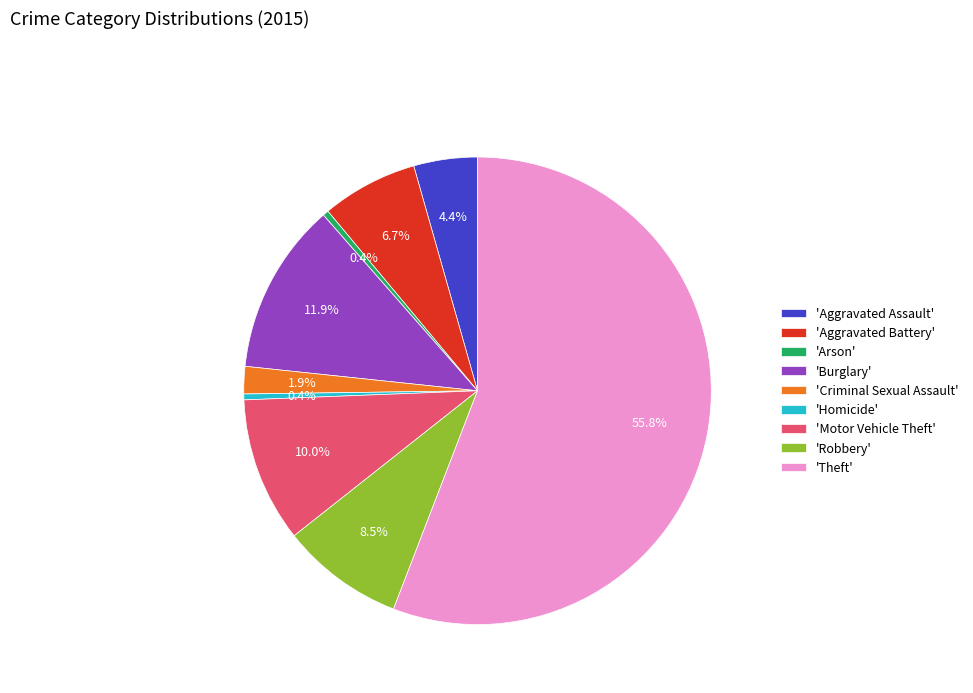

Count the number of slices in the pie.

9